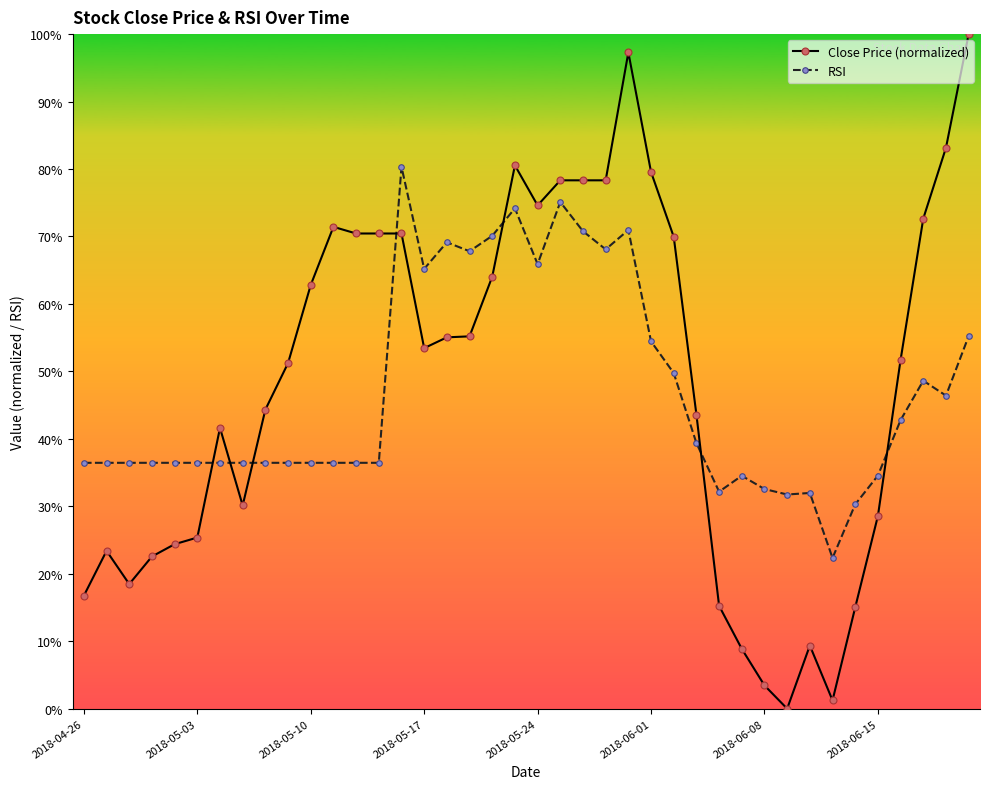

What is the value of the Close Price (normalized) point at the 24th from the left?

78.3